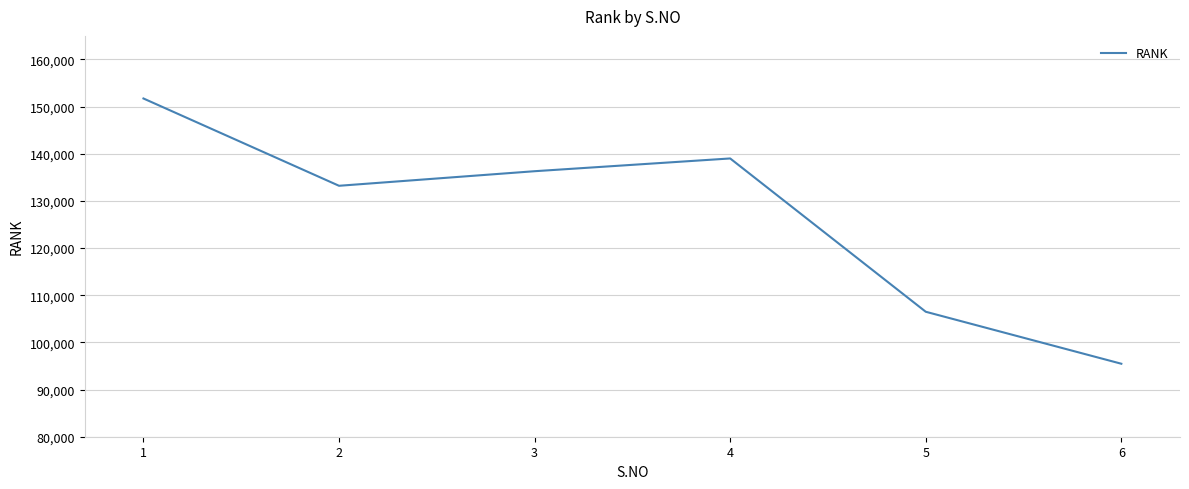

The value at 5 is 106500. True or false?

True